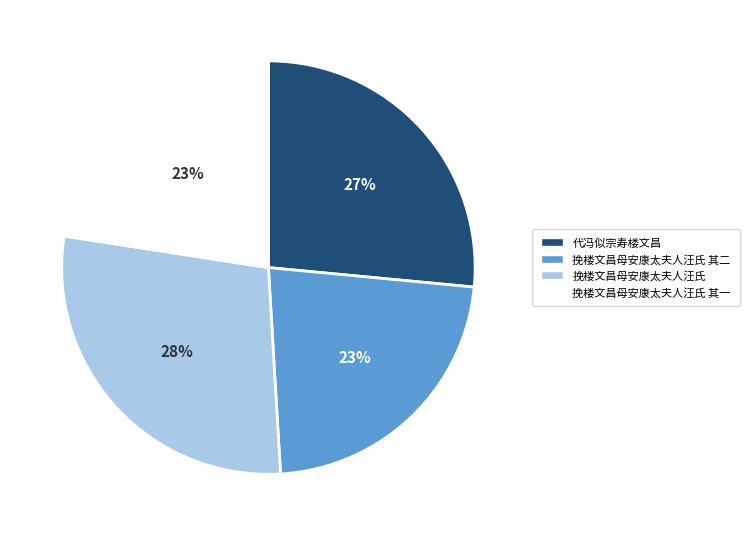

To the nearest percent, what is the average slice percentage?

25%